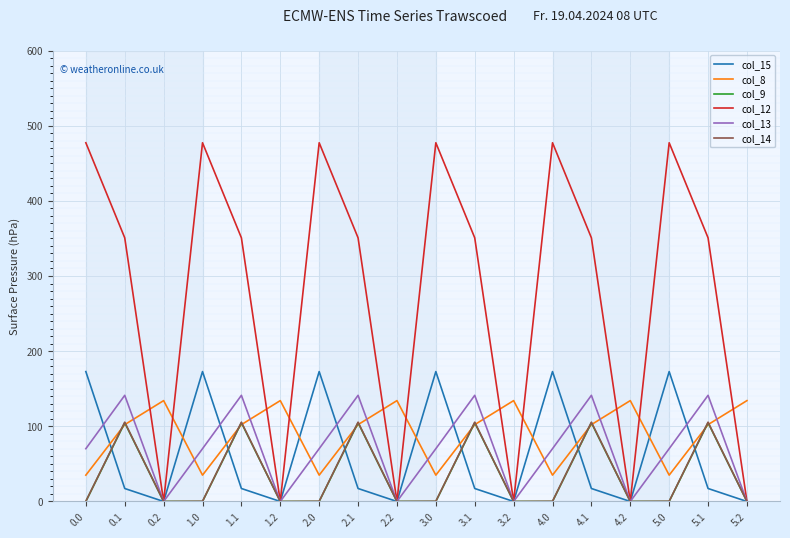

What are all the series names shown in the legend?

col_15, col_8, col_9, col_12, col_13, col_14